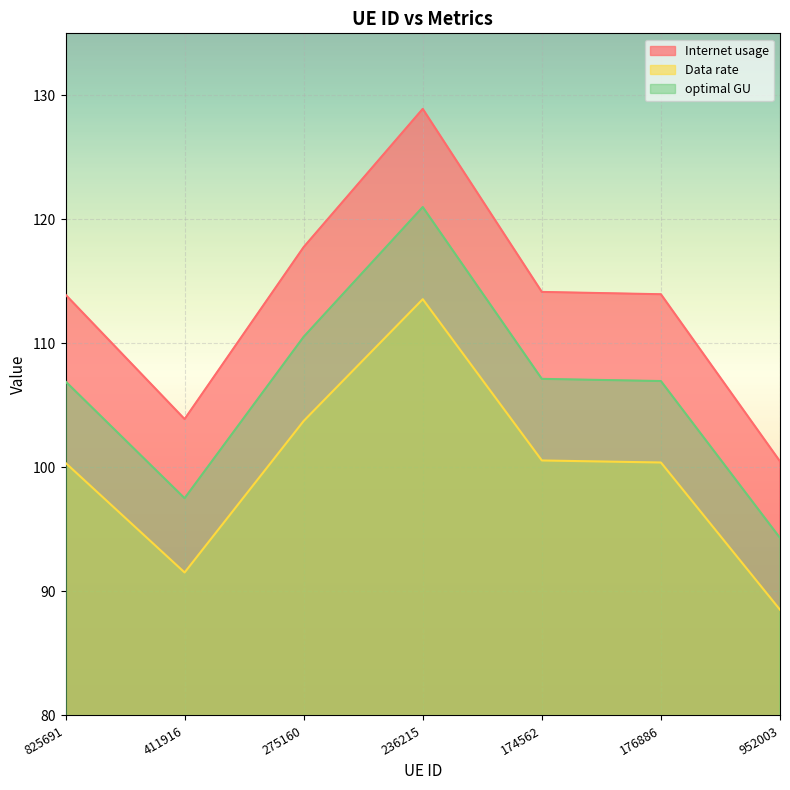

What position from the left is 236215?

4